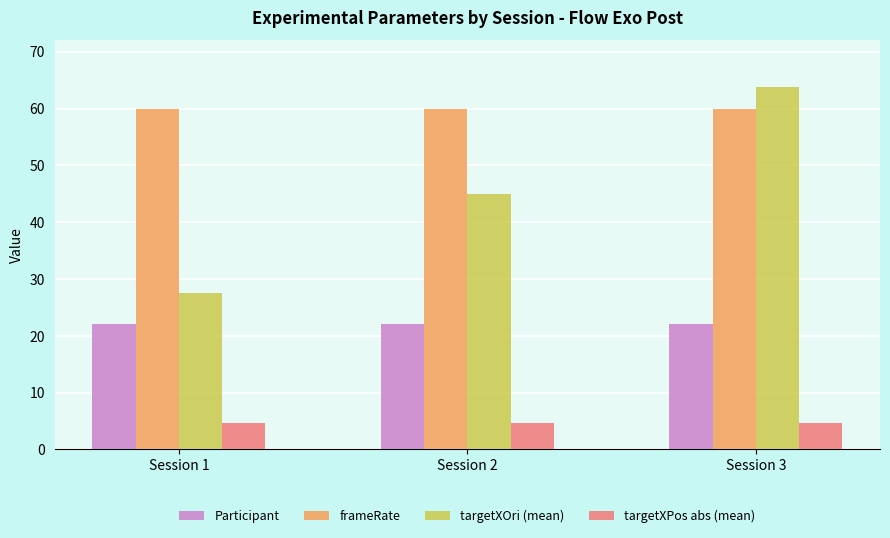

Rank the series by their average value, from lowest to highest.

targetXPos abs (mean), Participant, targetXOri (mean), frameRate